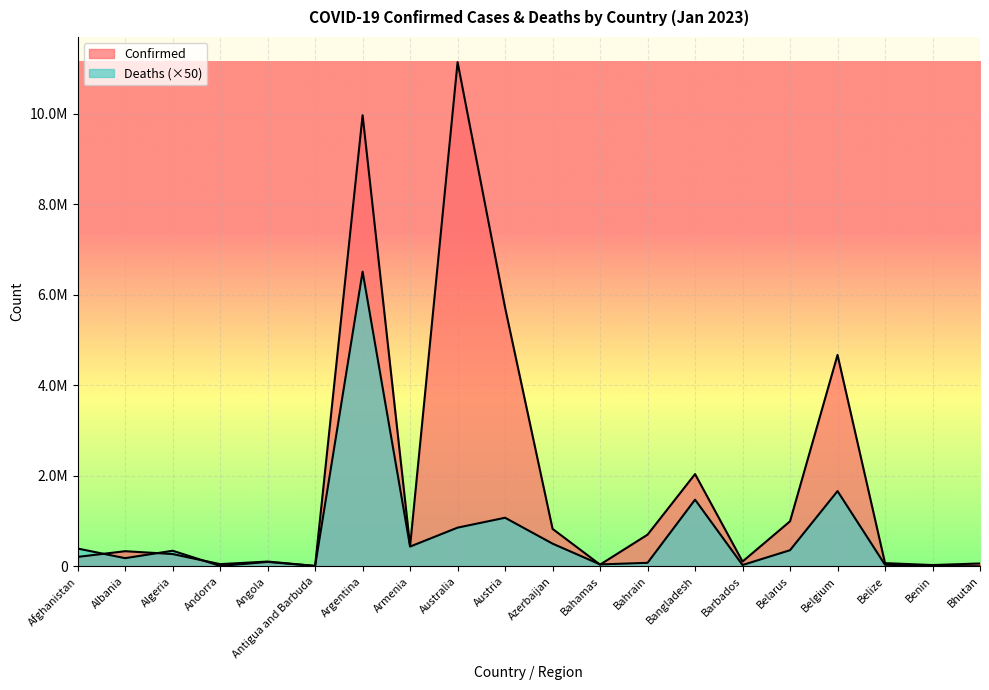

At which category is the sum across all series the highest?

Argentina